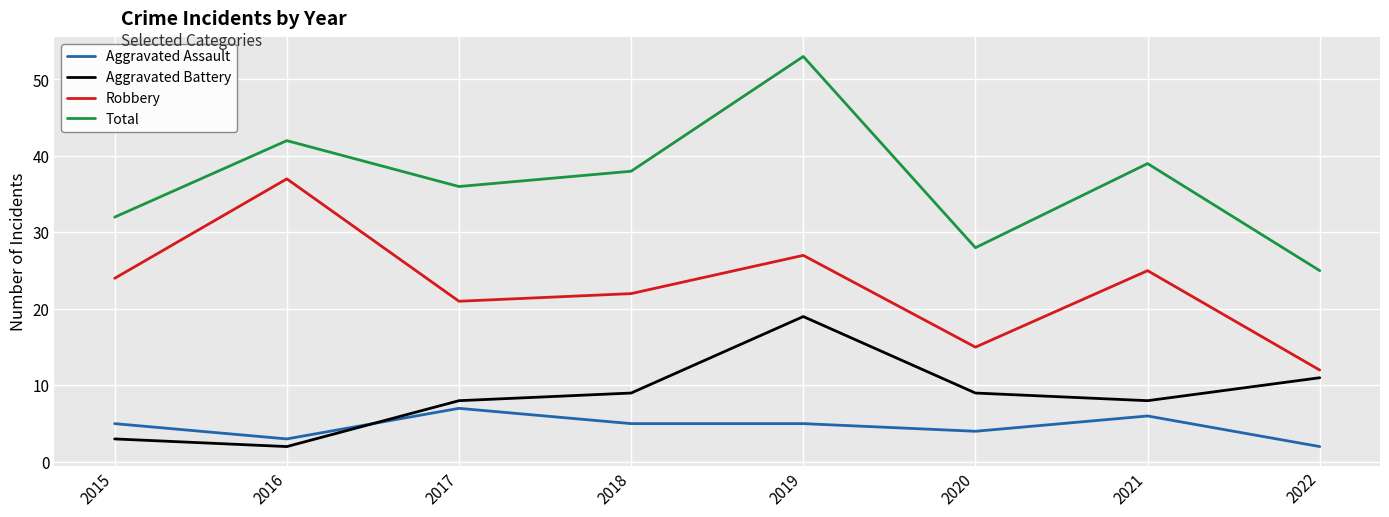

Reading right to left, transcribe all the data shown in this chart.

Aggravated Assault: 2	6	4	5	5	7	3	5
Aggravated Battery: 11	8	9	19	9	8	2	3
Robbery: 12	25	15	27	22	21	37	24
Total: 25	39	28	53	38	36	42	32